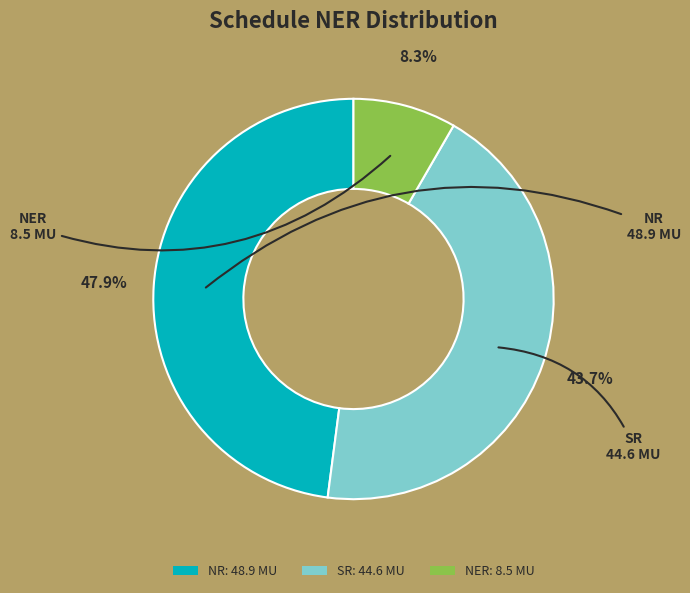

Which has a higher value, NER: 8.5 MU or SR: 44.6 MU?

SR: 44.6 MU